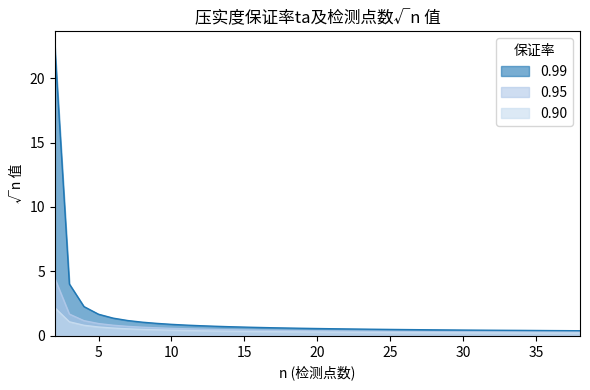

What is the value of the 0.99 point at the 19th from the left?

0.6